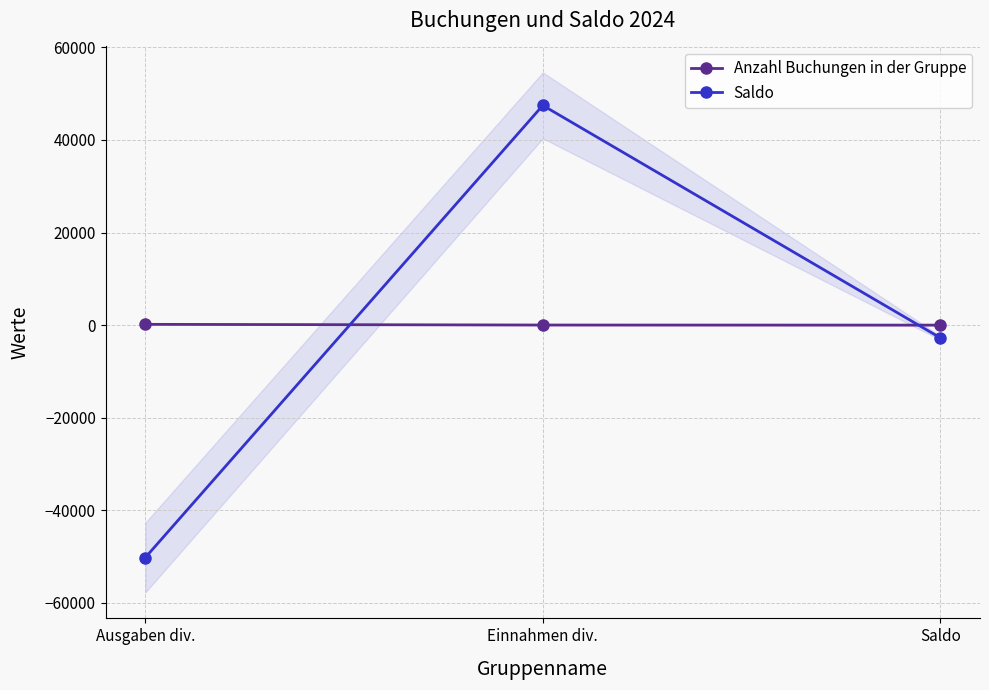

Rank the series by their average value, from highest to lowest.

Anzahl Buchungen in der Gruppe, Saldo